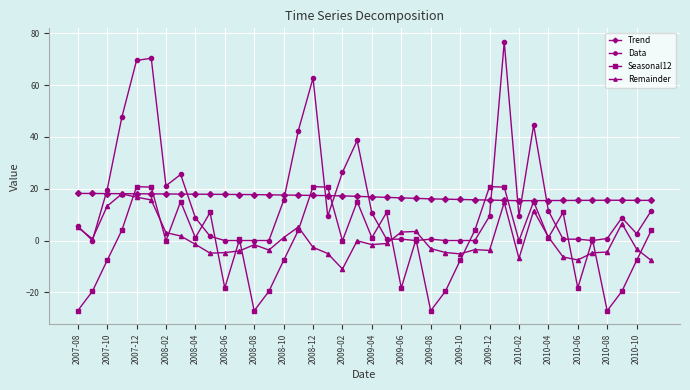

Which series has the widest spread of values?

Data